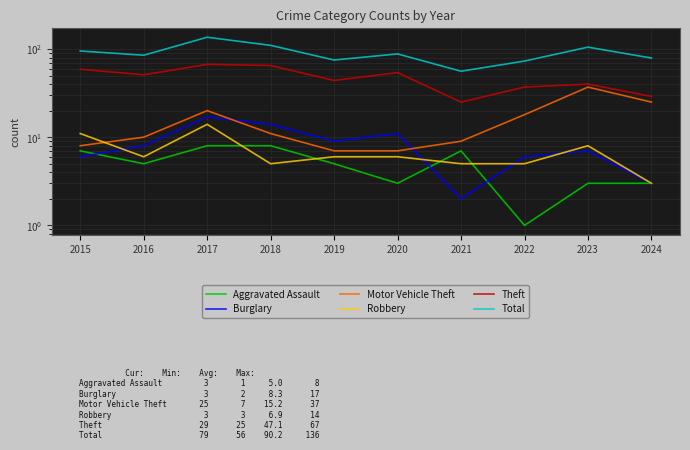

Reading left to right, transcribe all the data shown in this chart.

Aggravated Assault: 2015=7	2016=5	2017=8	2018=8	2019=5	2020=3	2021=7	2022=1	2023=3	2024=3
Burglary: 2015=6	2016=8	2017=17	2018=14	2019=9	2020=11	2021=2	2022=6	2023=7	2024=3
Motor Vehicle Theft: 2015=8	2016=10	2017=20	2018=11	2019=7	2020=7	2021=9	2022=18	2023=37	2024=25
Robbery: 2015=11	2016=6	2017=14	2018=5	2019=6	2020=6	2021=5	2022=5	2023=8	2024=3
Theft: 2015=59	2016=51	2017=67	2018=65	2019=44	2020=54	2021=25	2022=37	2023=40	2024=29
Total: 2015=95	2016=85	2017=136	2018=110	2019=75	2020=88	2021=56	2022=73	2023=105	2024=79